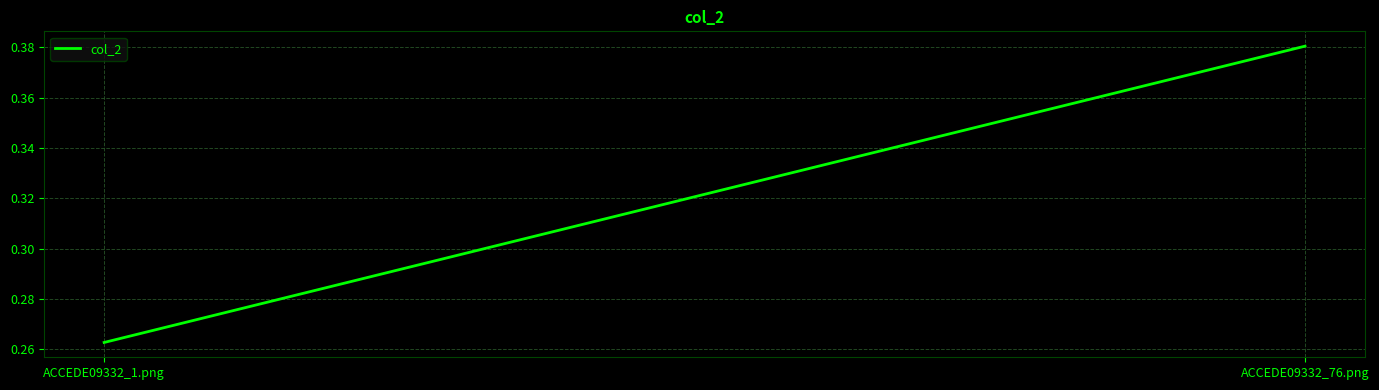

Rank the categories by value from highest to lowest.

ACCEDE09332_76.png, ACCEDE09332_1.png